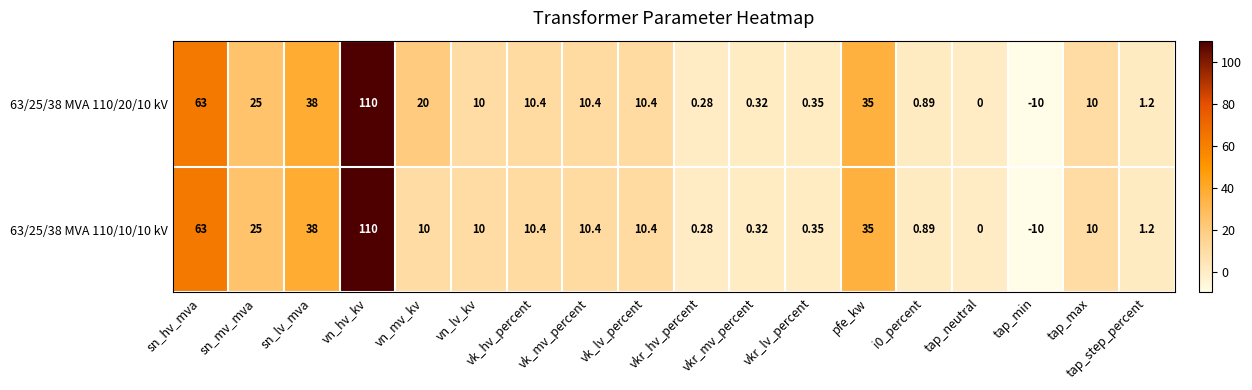

At which category is the sum across all series the highest?

vn_hv_kv